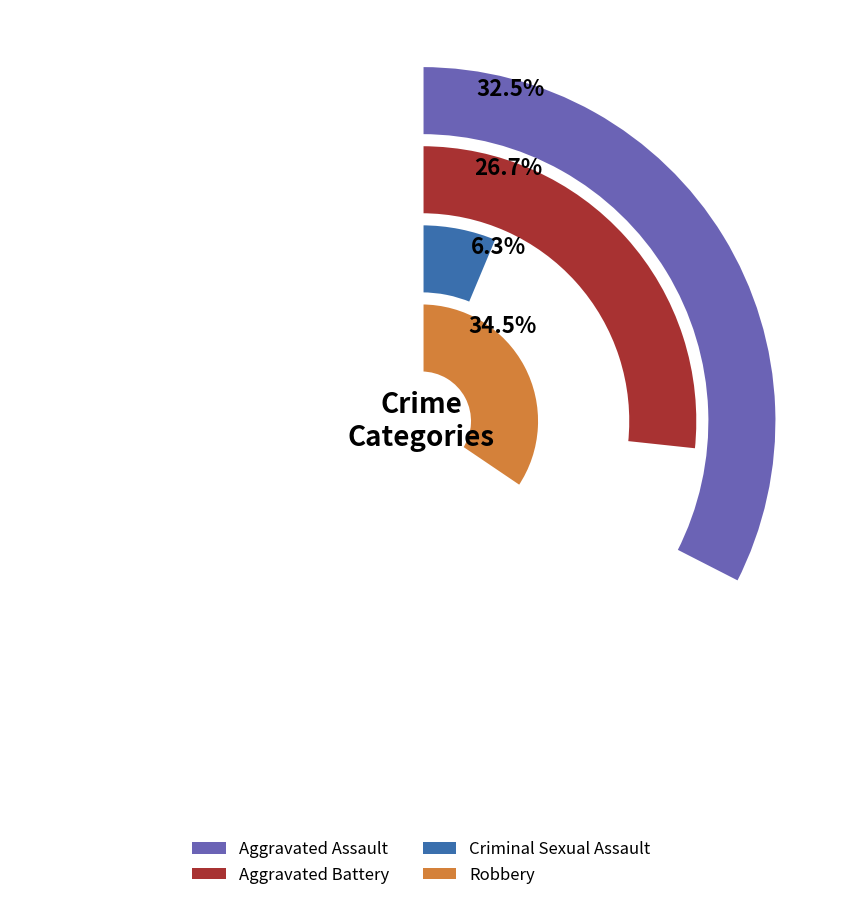

Which series has the widest spread of values?

Robbery